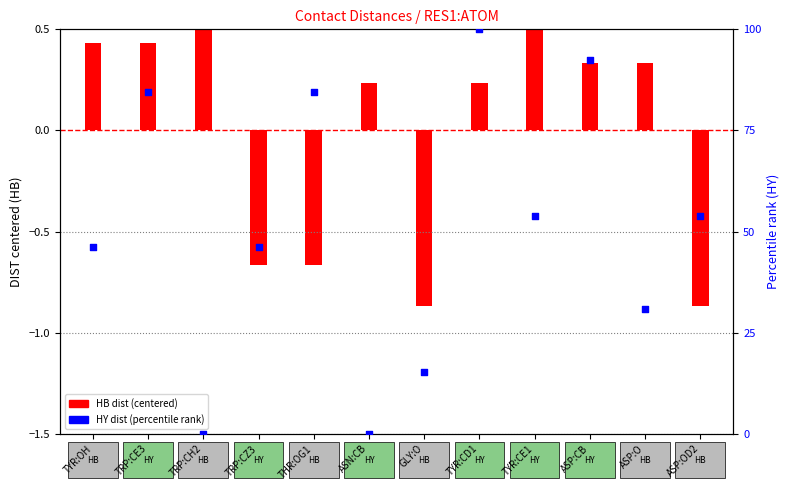

What is the change in value from TRP:CE3 to TRP:CH2?

-84.6